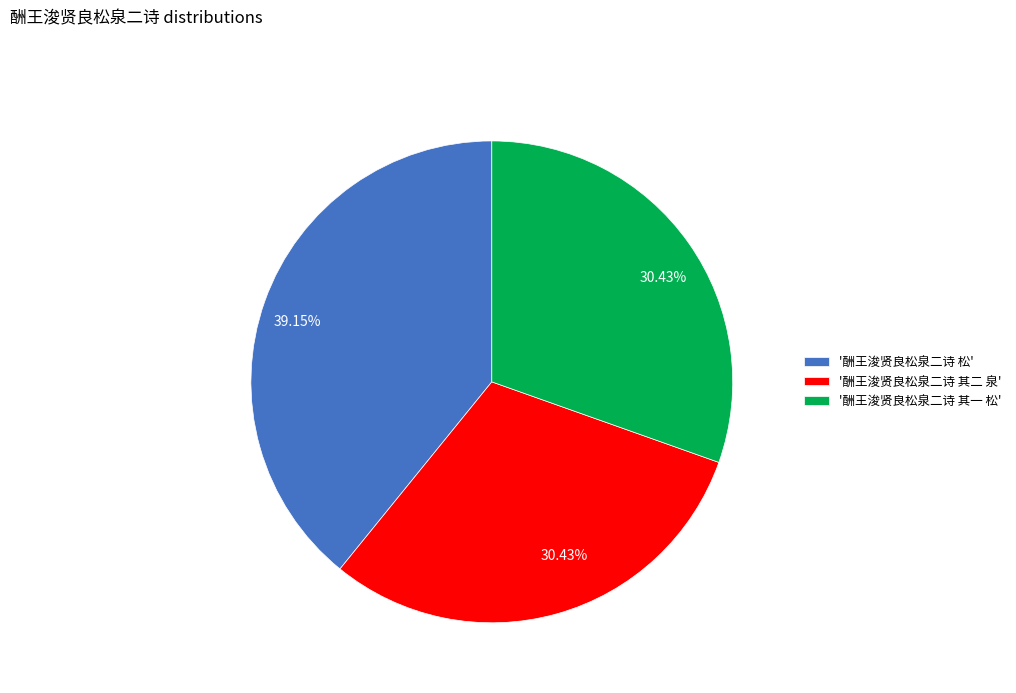

Is '酬王浚贤良松泉二诗 松' the majority of the pie?

No